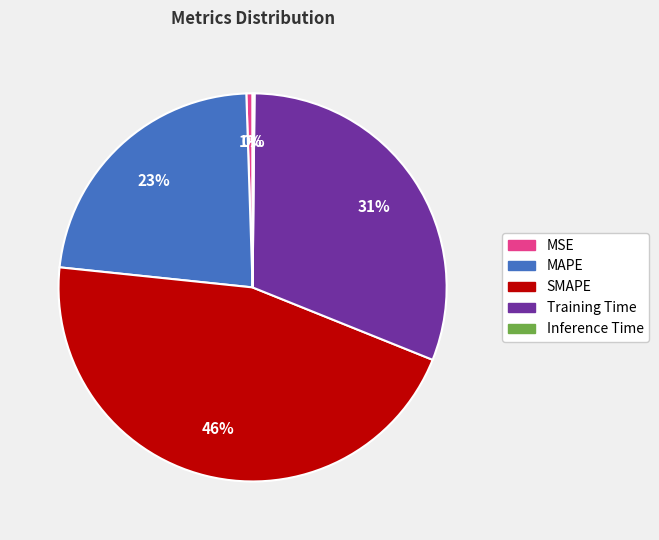

Which slice is the largest?

SMAPE